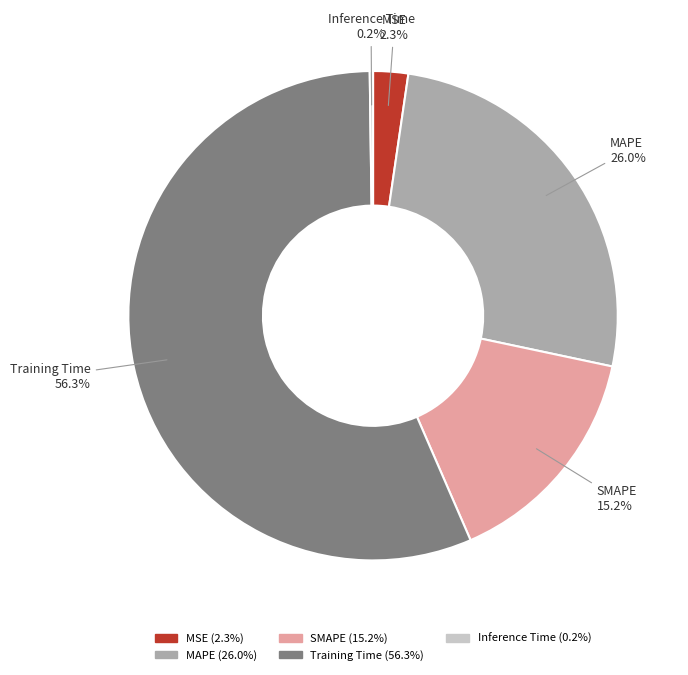

Is Training Time the majority of the pie?

Yes